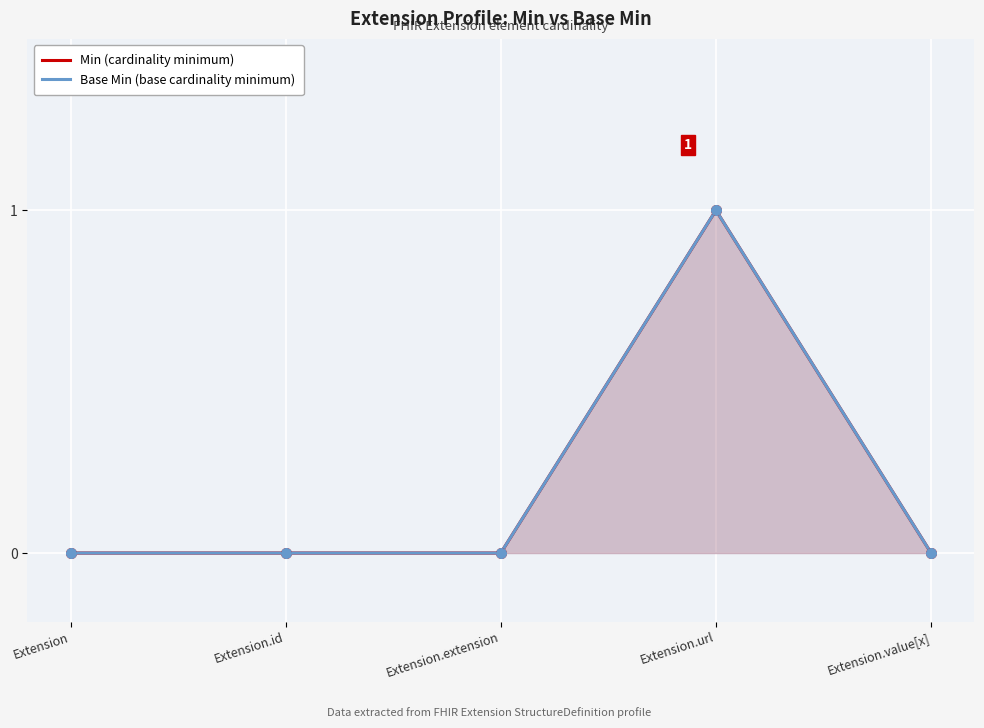

Which series reaches the minimum Y coordinate?

Min